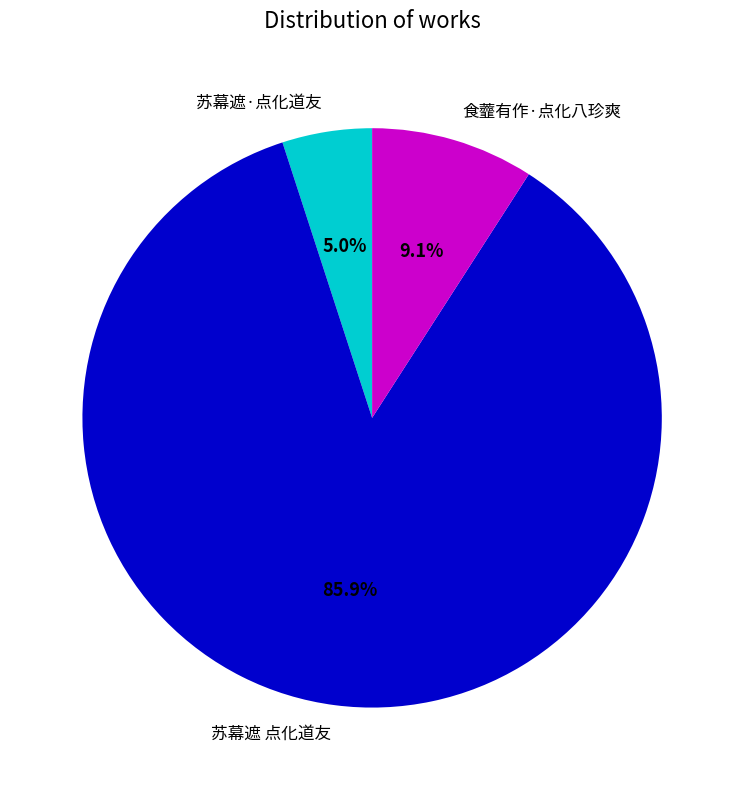

How many slices are in this pie chart?

3